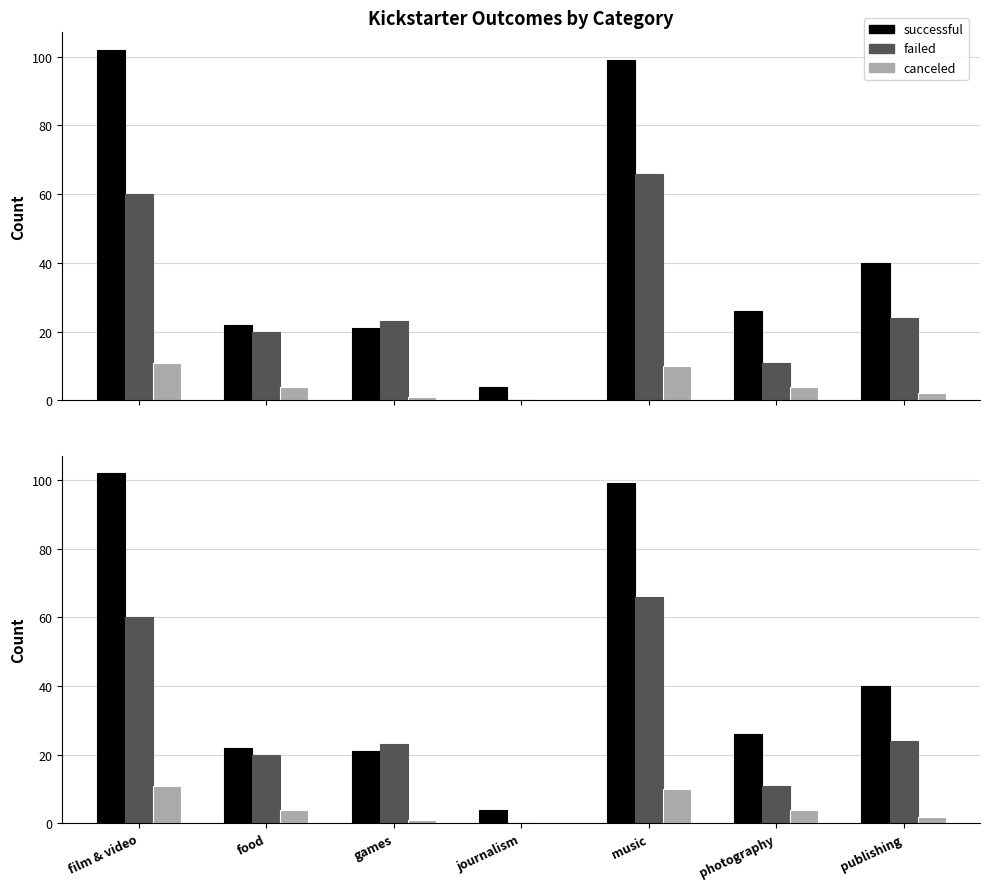

What is the spread (max minus min) of values at music?

89